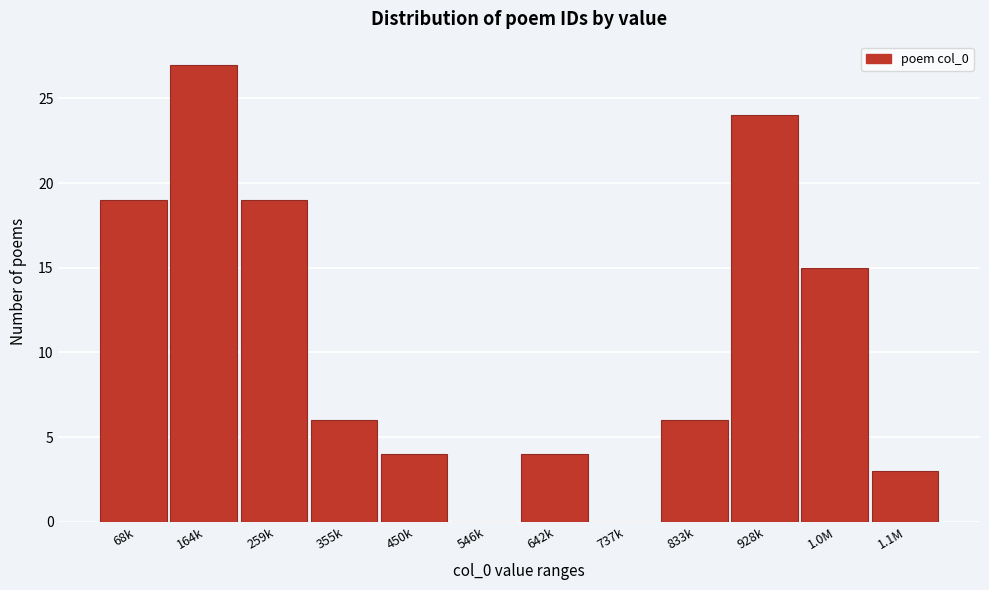

Reading left to right, extract all data points from this chart.

68k=19	164k=27	259k=19	355k=6	450k=4	546k=0	642k=4	737k=0	833k=6	928k=24	1.0M=15	1.1M=3